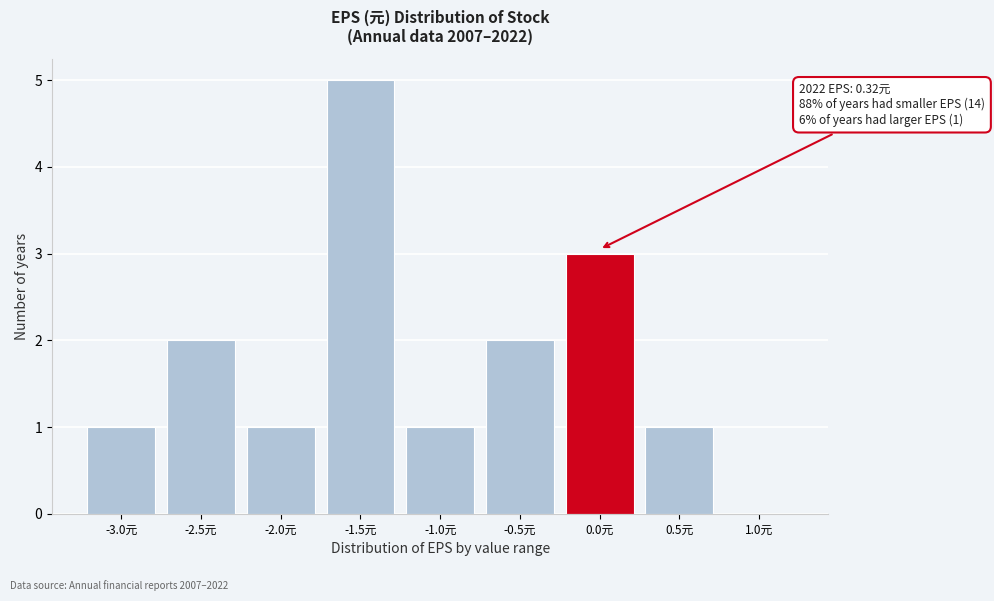

Reading left to right, list all the values displayed in this chart.

-3.0元=1	-2.5元=2	-2.0元=1	-1.5元=5	-1.0元=1	-0.5元=2	0.0元=3	0.5元=1	1.0元=0